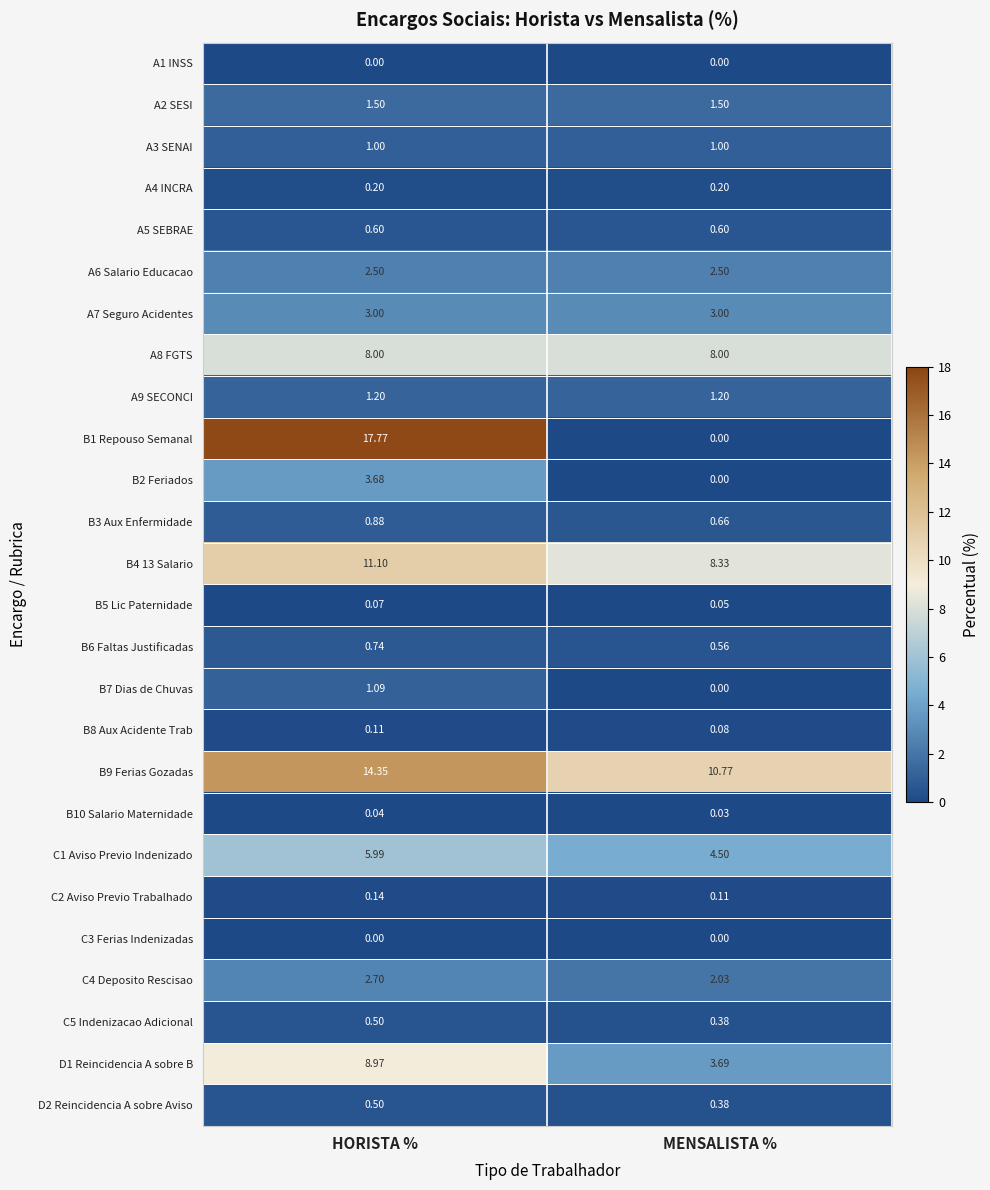

Where is B6 Faltas Justificadas nearest to the value 0?

MENSALISTA %